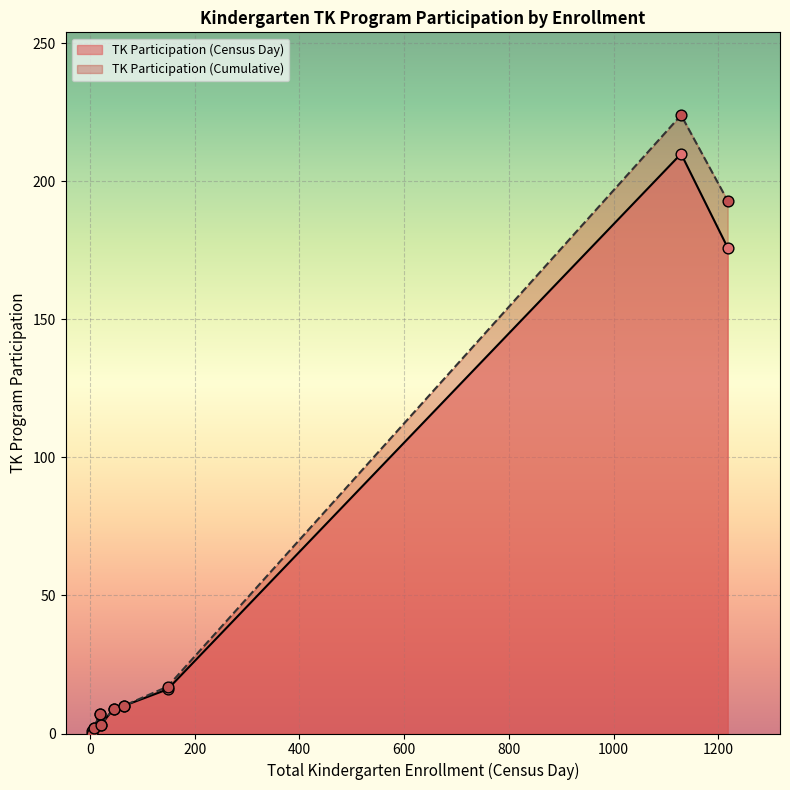

Which series has the largest total across all categories?

TK Participation (Cumulative)